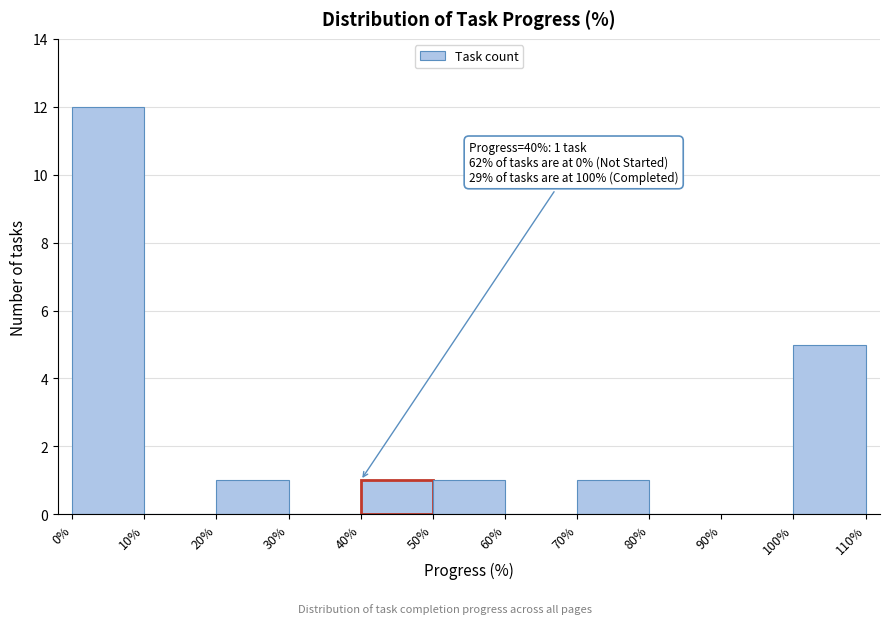

Which range on the x-axis has the tallest bar?

0% to 10%